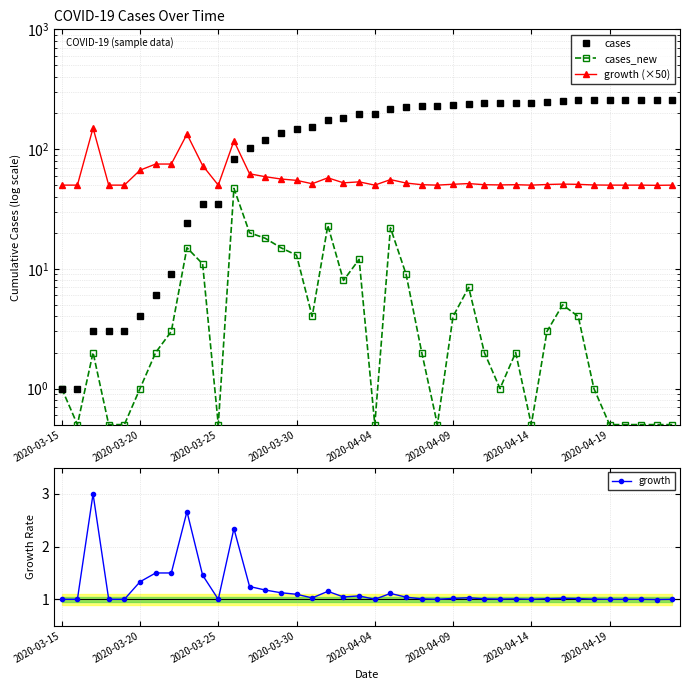

What is the minimum value for growth?

1.0